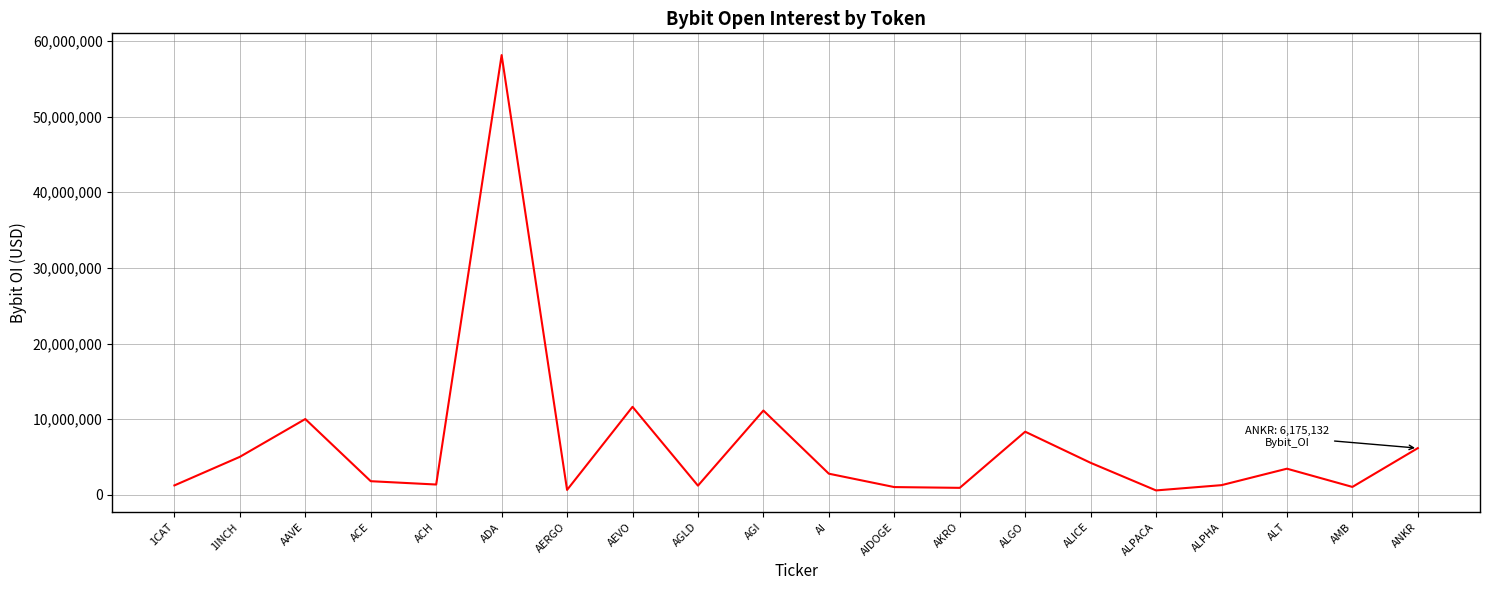

What value does the data have at ANKR?

6175132